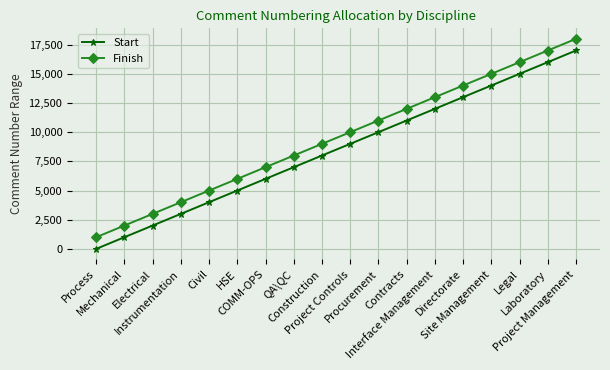

True or false: Start and Finish cross at least once.

False